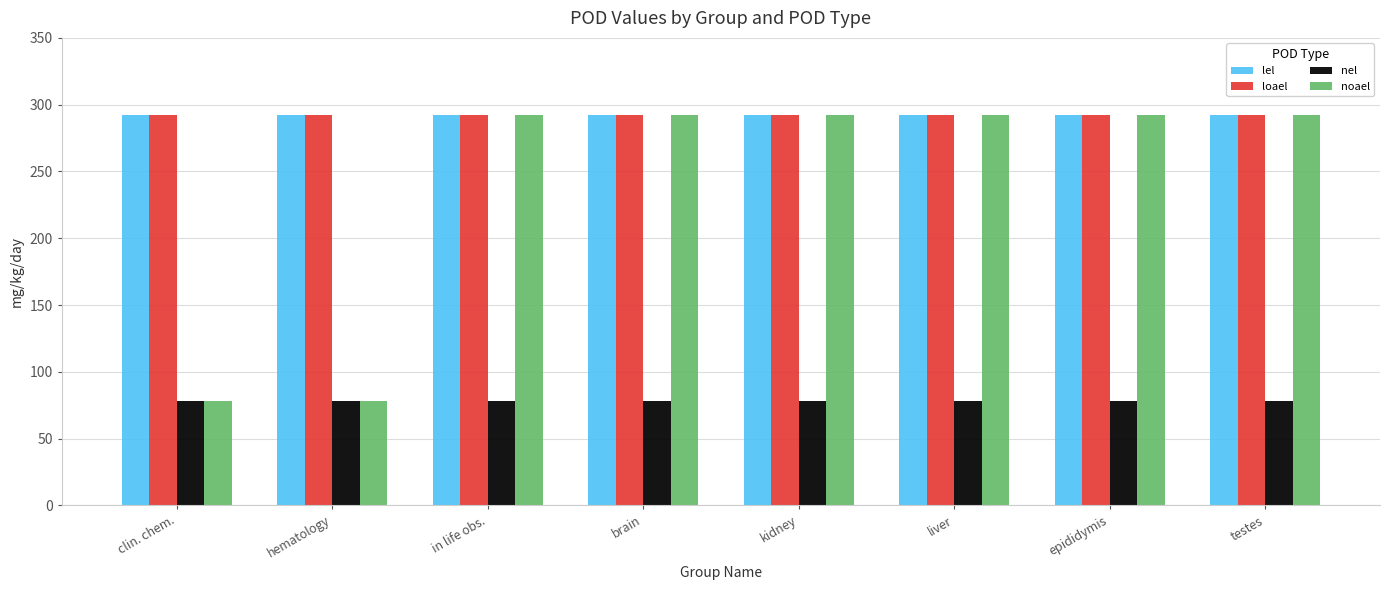

What is the total value across all series at brain?

954.0